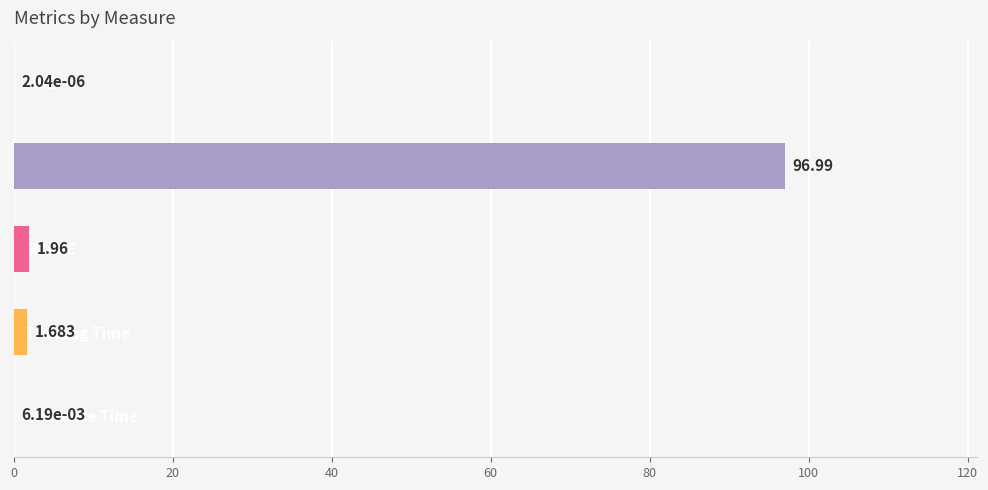

At which label is the value closest to 48?

SMAPE